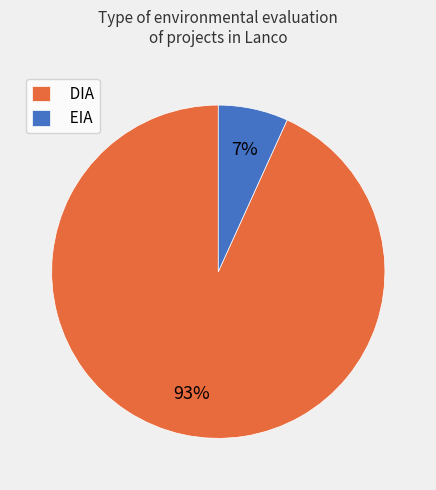

To the nearest percent, what percentage of the pie is EIA?

7%